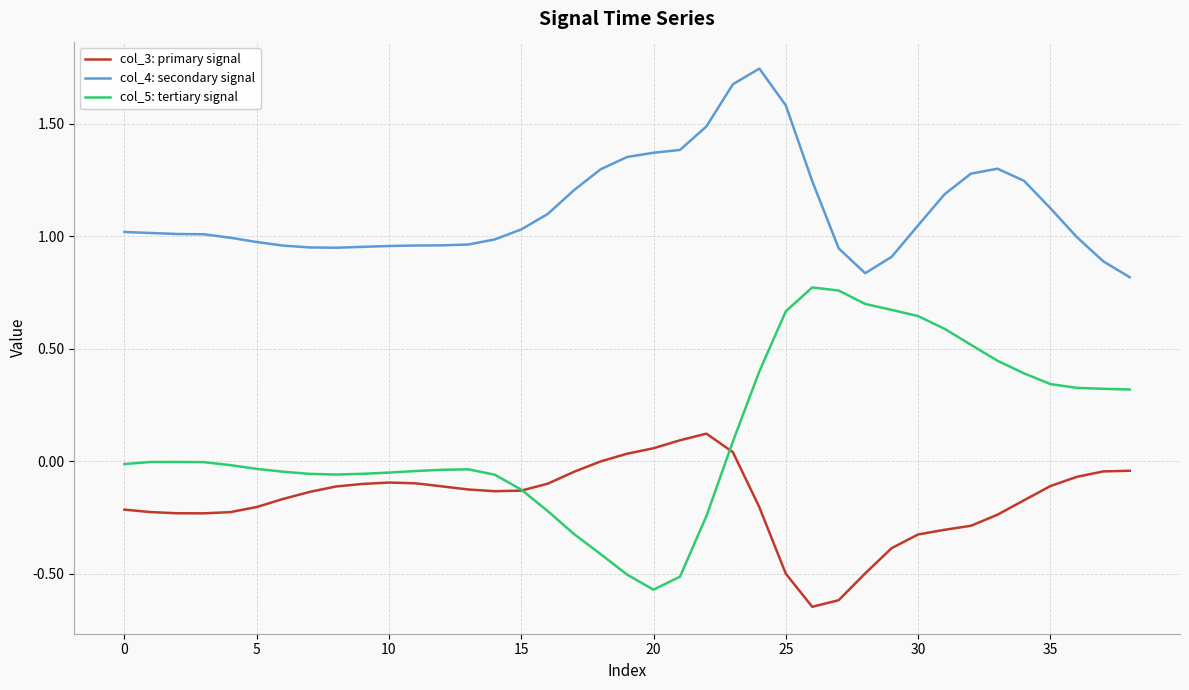

What are all the series names shown in the legend?

col_3: primary signal, col_4: secondary signal, col_5: tertiary signal